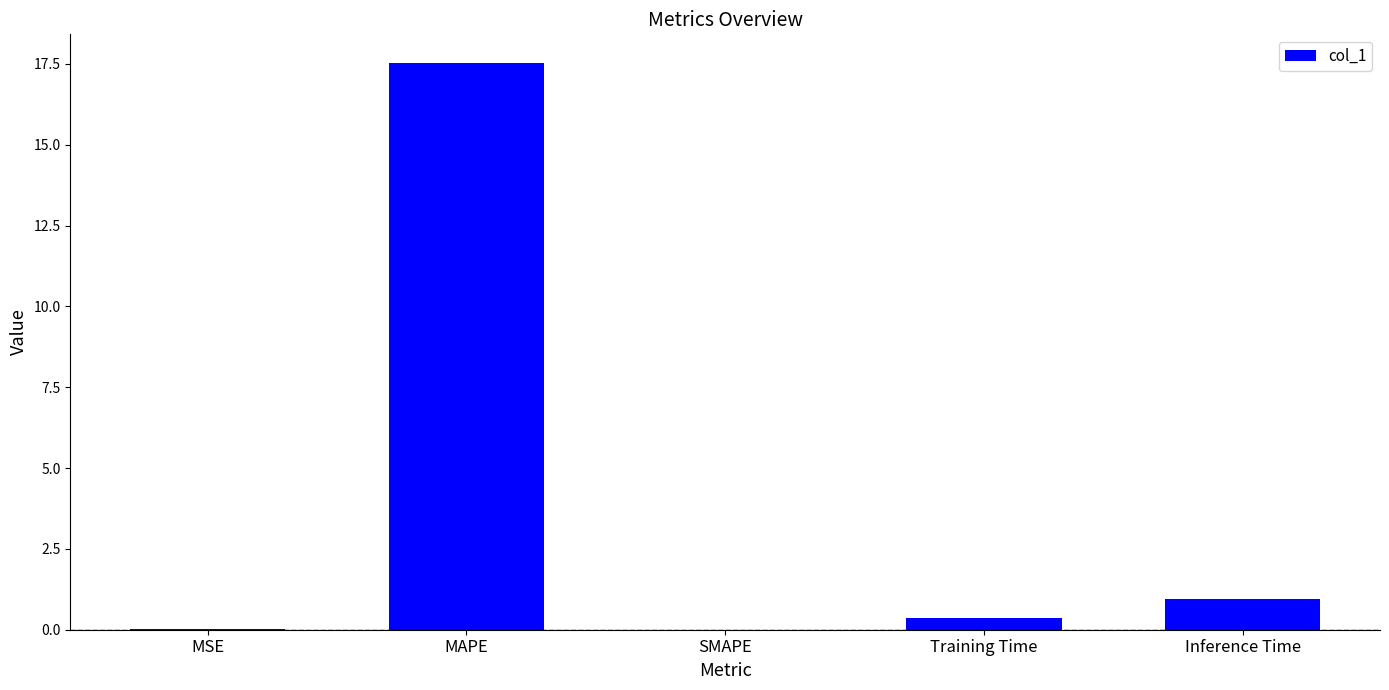

Which has a higher value, SMAPE or MAPE?

MAPE